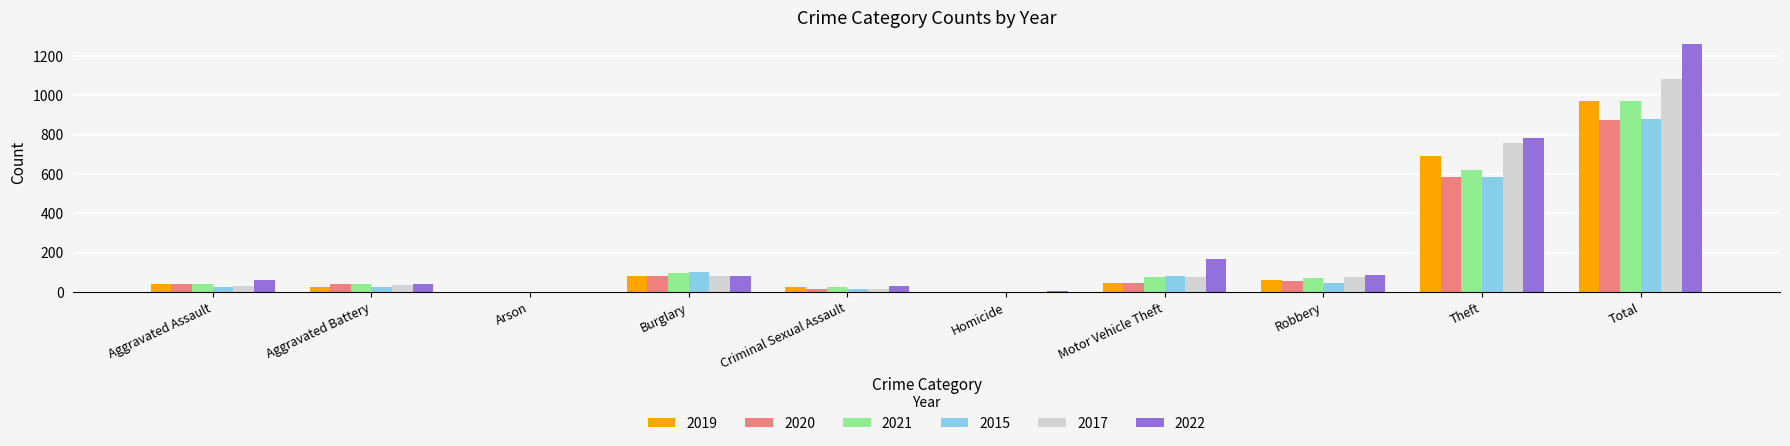

At which category is the sum across all series the highest?

Total